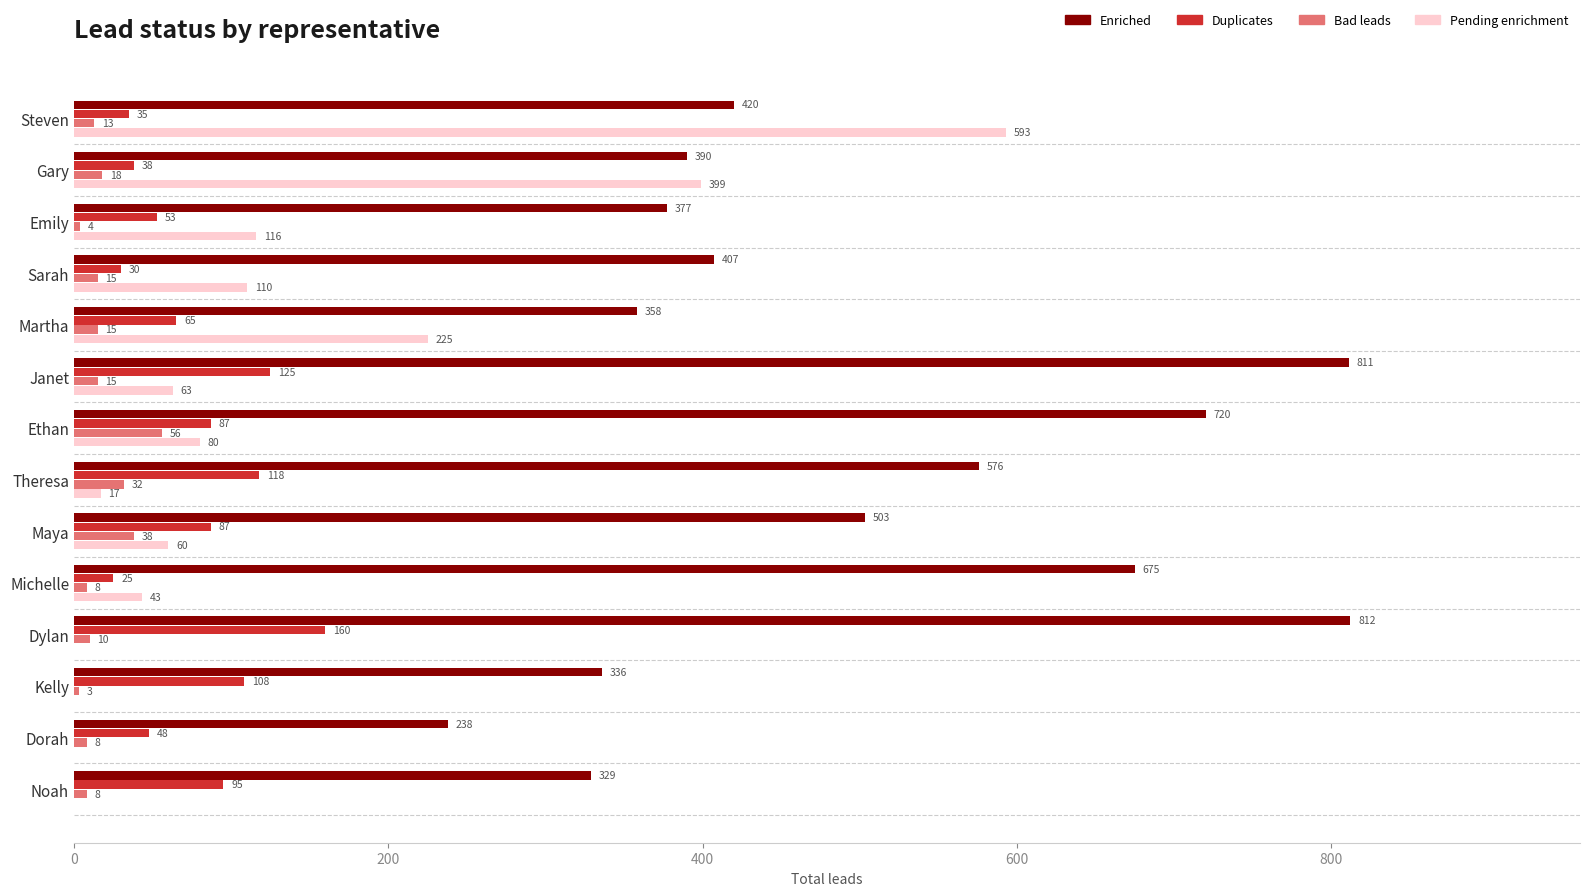

How many series are shown in this chart?

4